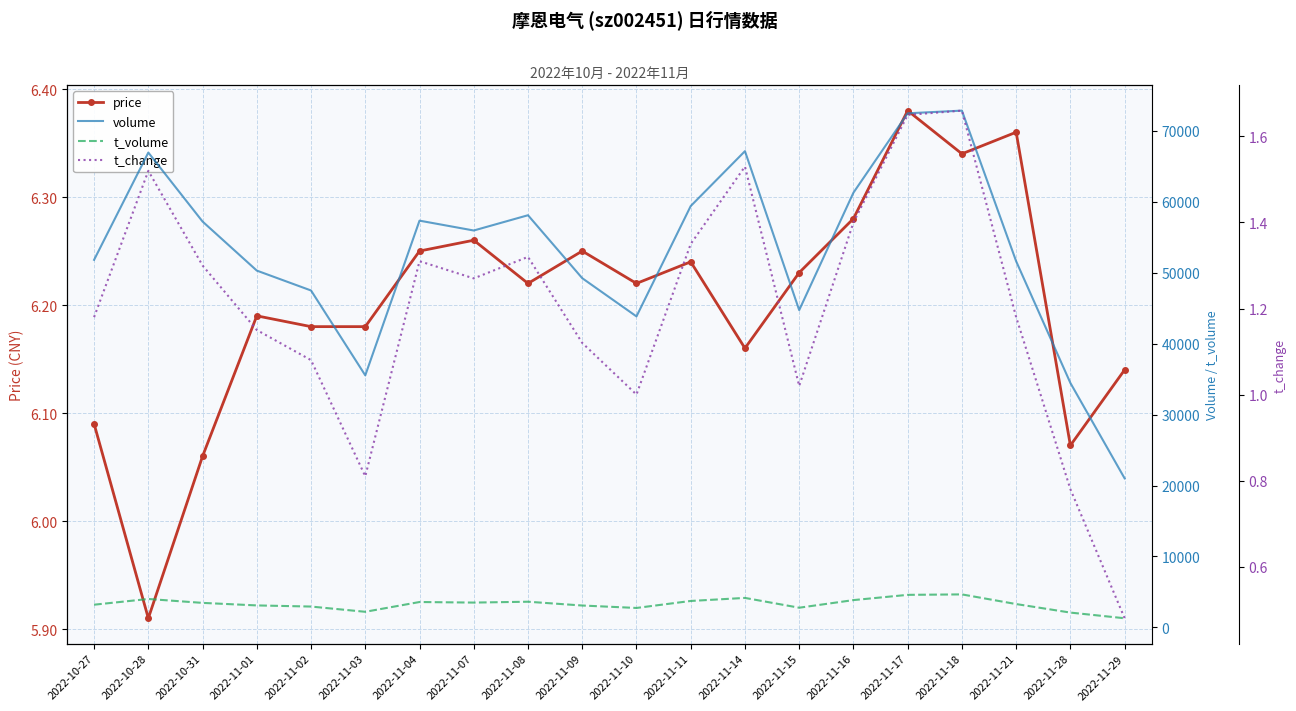

At which label does price reach its minimum?

2022-10-28